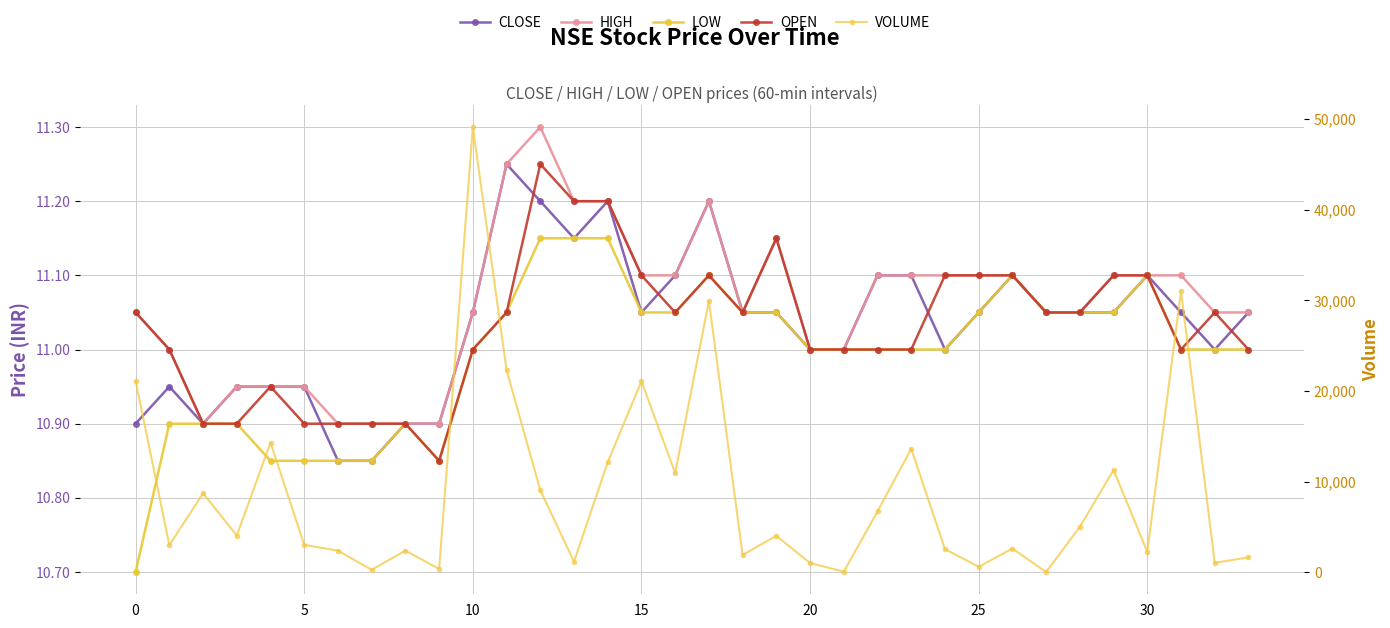

Where is CLOSE nearest to the value 11?

20